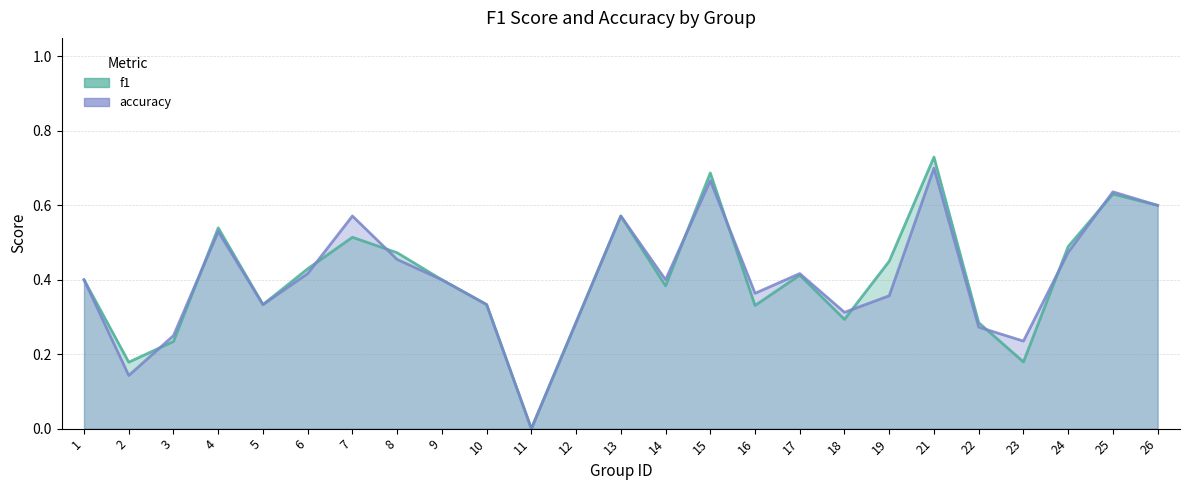

Does the chart display data point markers on the line(s)?

No